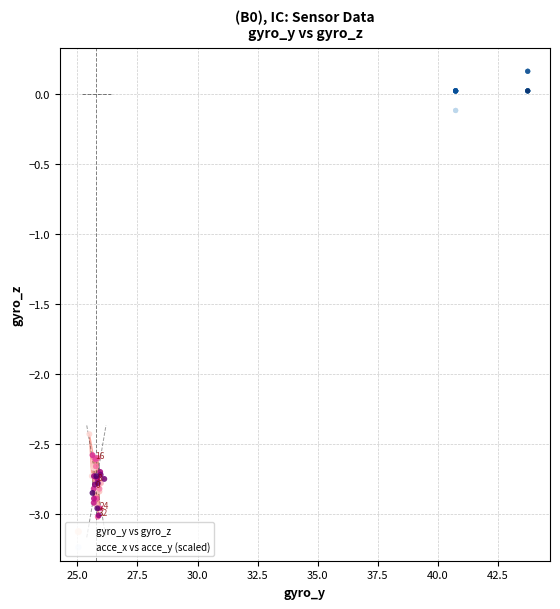

Which series reaches the minimum Y coordinate?

gyro_y vs gyro_z